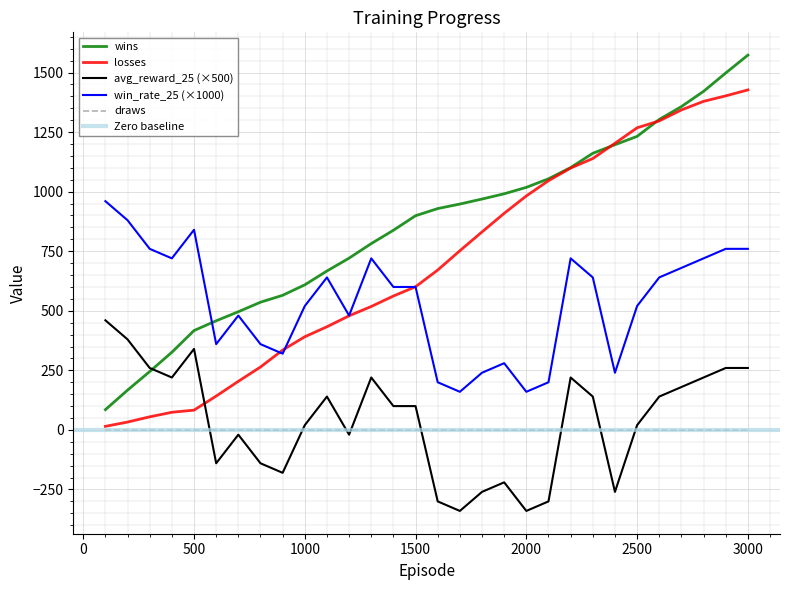

How many categories are shown in the chart?

30